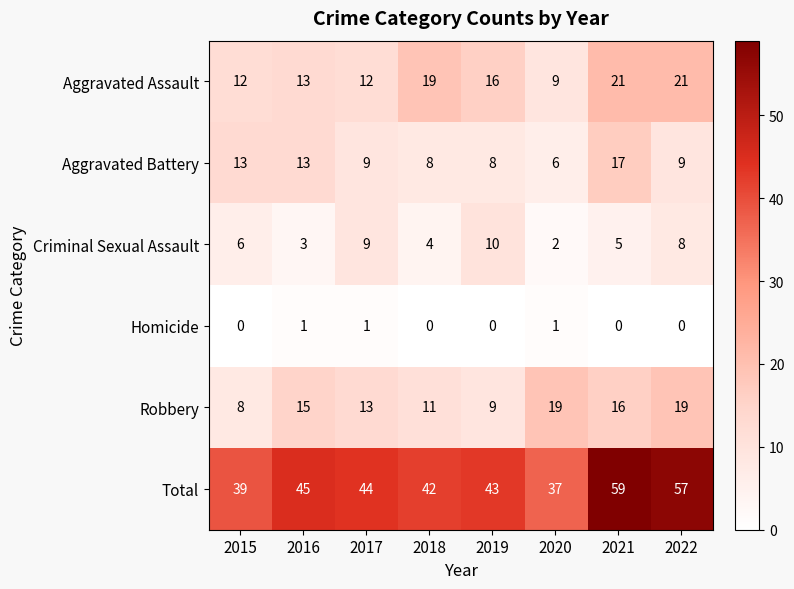

List the series in order of their peak value, lowest first.

Homicide, Criminal Sexual Assault, Aggravated Battery, Robbery, Aggravated Assault, Total